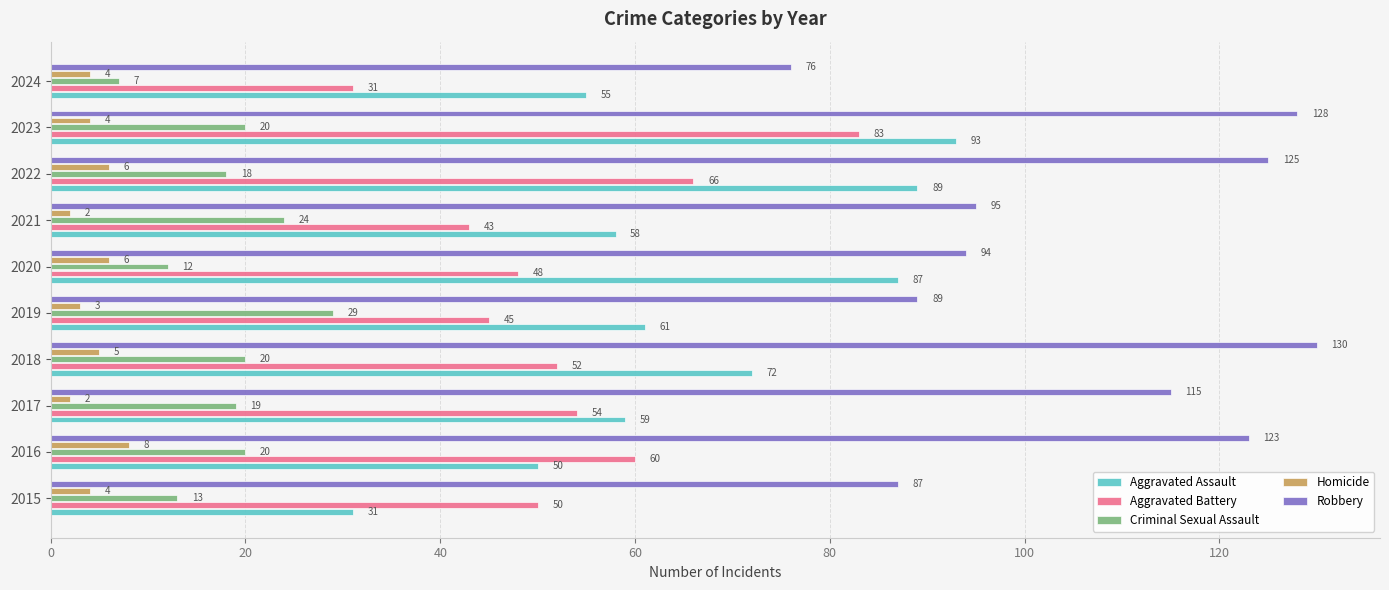

What is the difference between the second highest and second lowest values in the Aggravated Assault series?

39